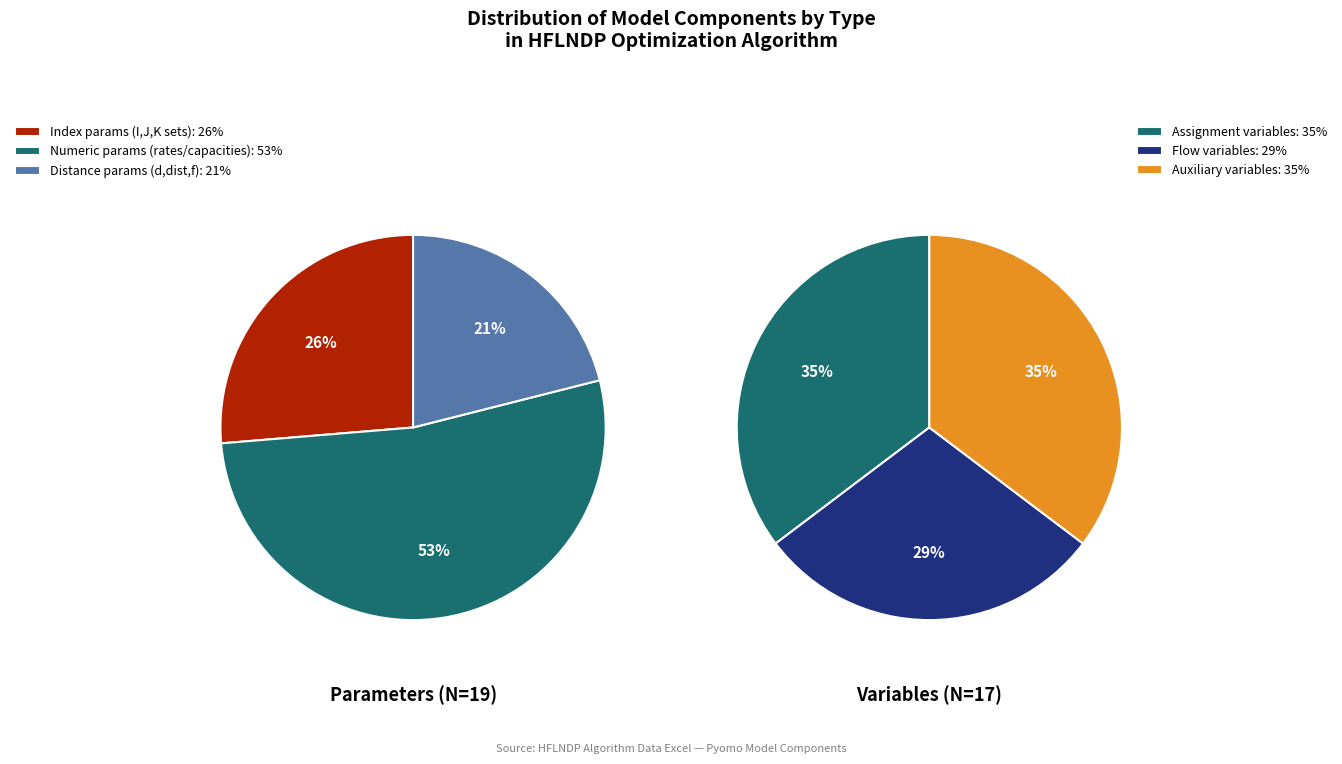

Do variable and param together represent more than half of the pie?

Yes